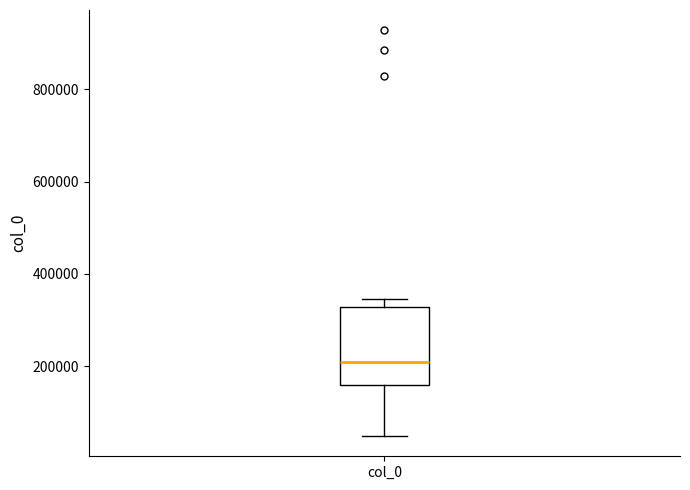

Transcribe this box plot: give where the median line is, the range the box spans, and where the two whiskers end, as read against the y-axis. The values are not printed on the chart, so give them approximately, as read against the axis.

median 200000, box 160000 to 320000, whiskers 40000 to 340000